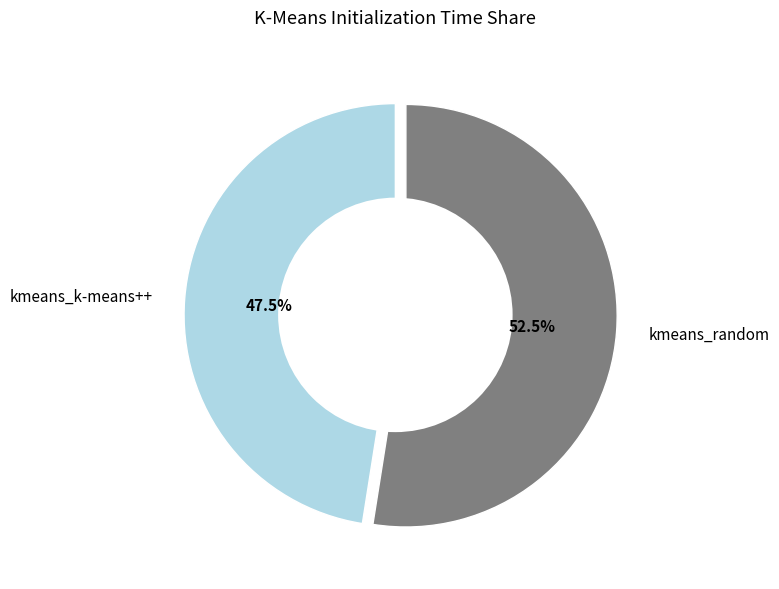

Rank the categories by value from lowest to highest.

kmeans_k-means++, kmeans_random